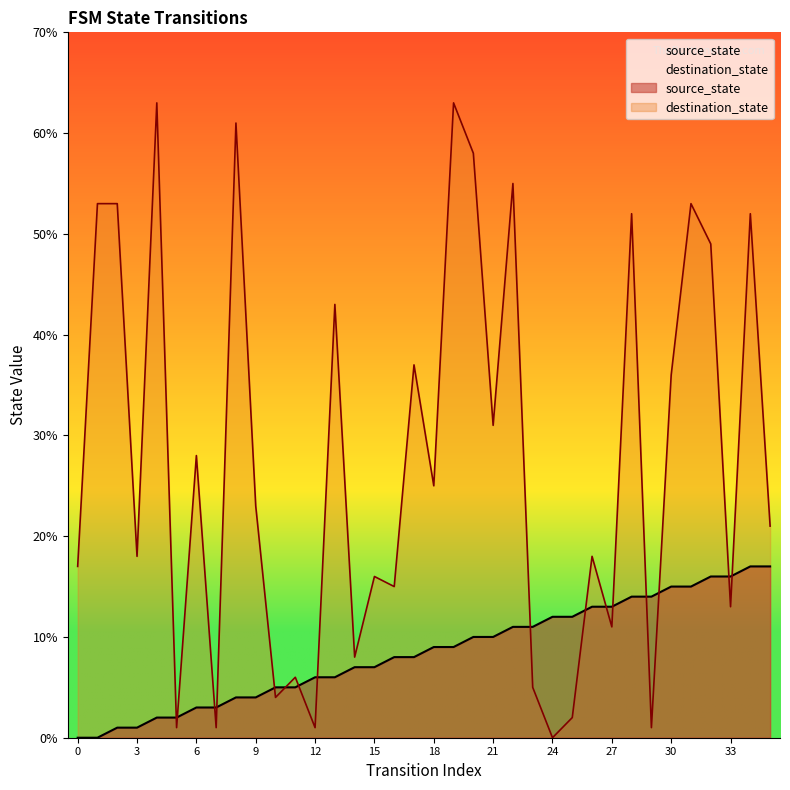

How many series are shown in this chart?

2